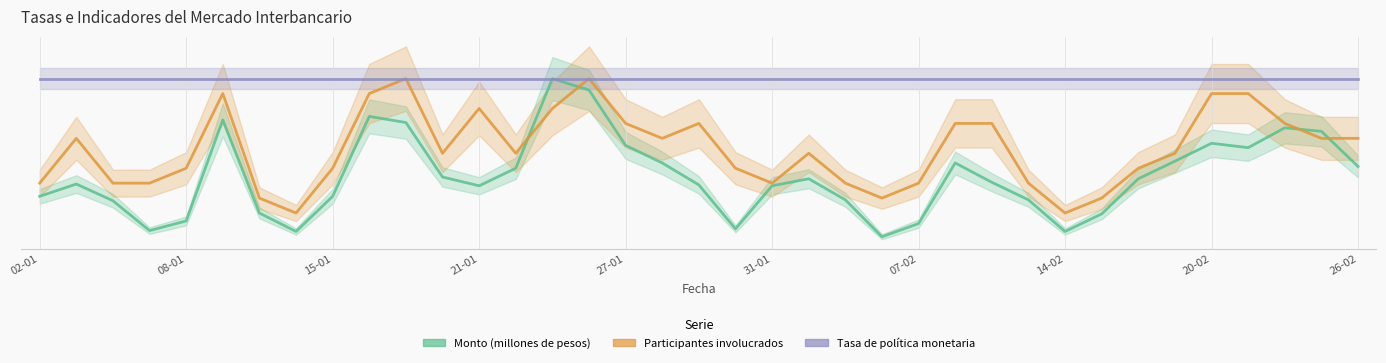

Is this an area chart (filled region under the line)?

No